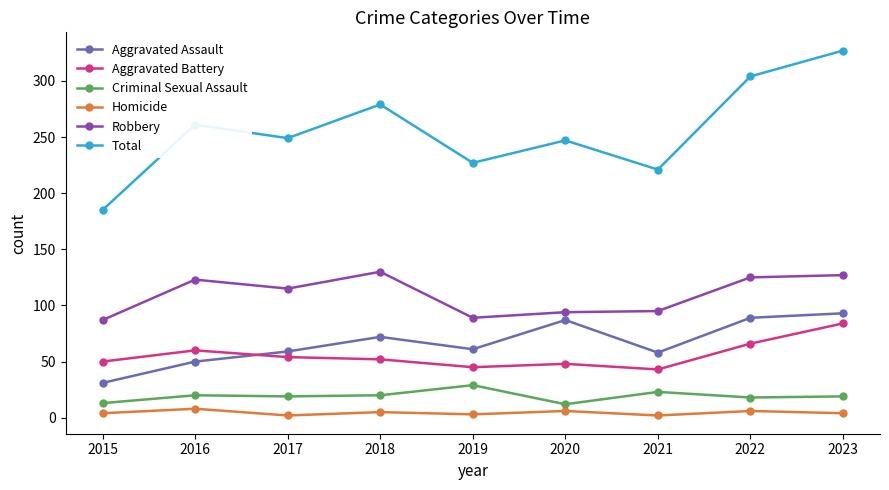

What is the difference between the highest and lowest values at 2018?

274